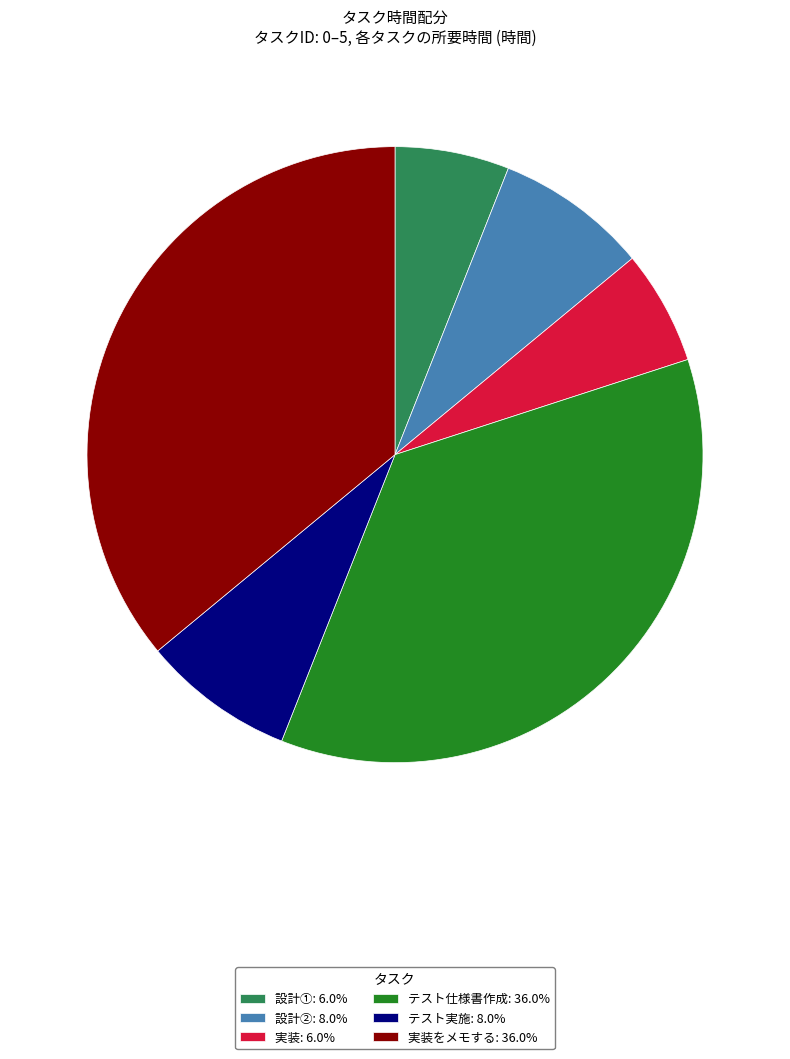

Is there a majority slice in this chart?

No